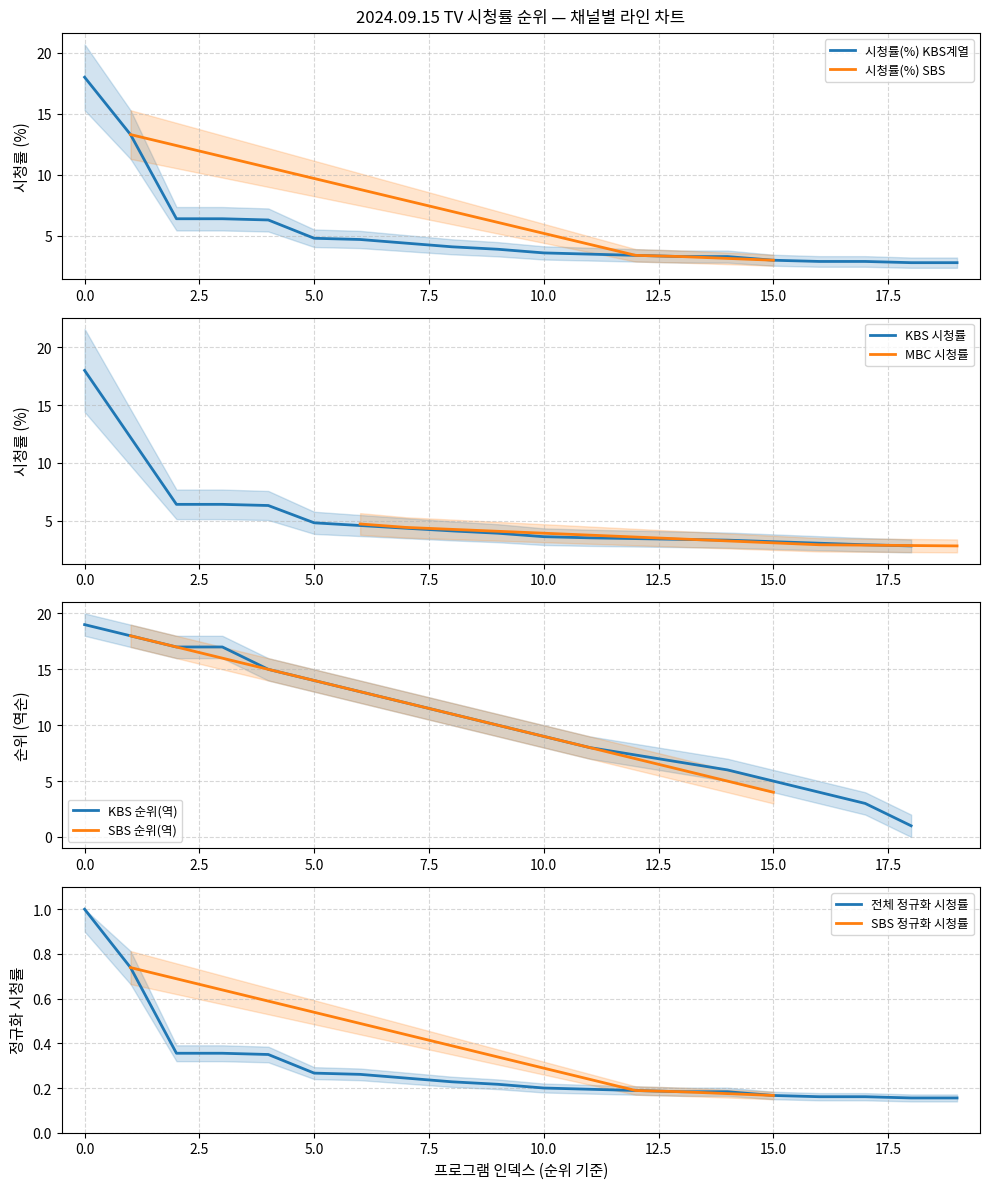

What is the difference between the second highest and second lowest values?

10.5